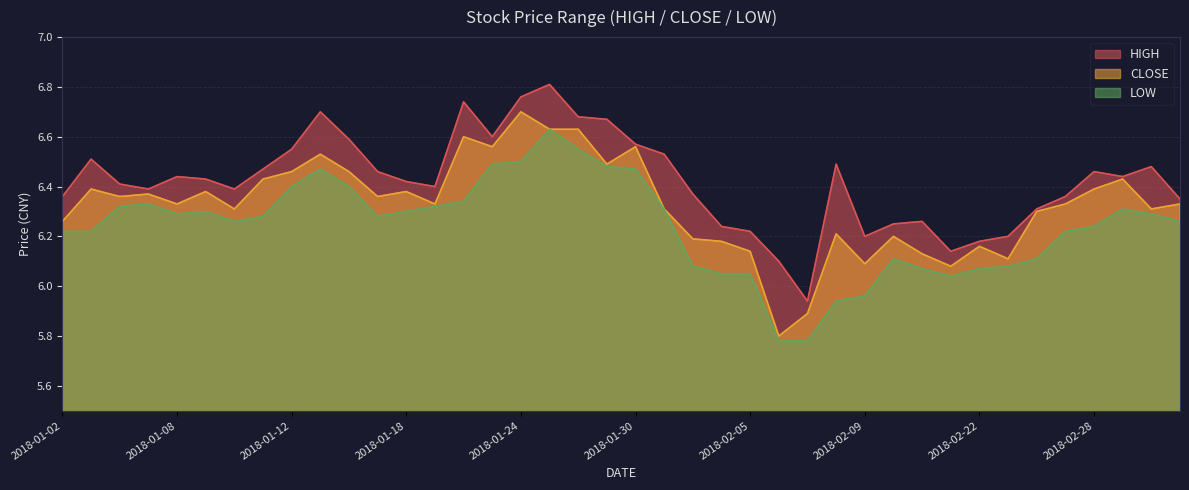

At which label does LOW first exceed 6?

2018-01-02